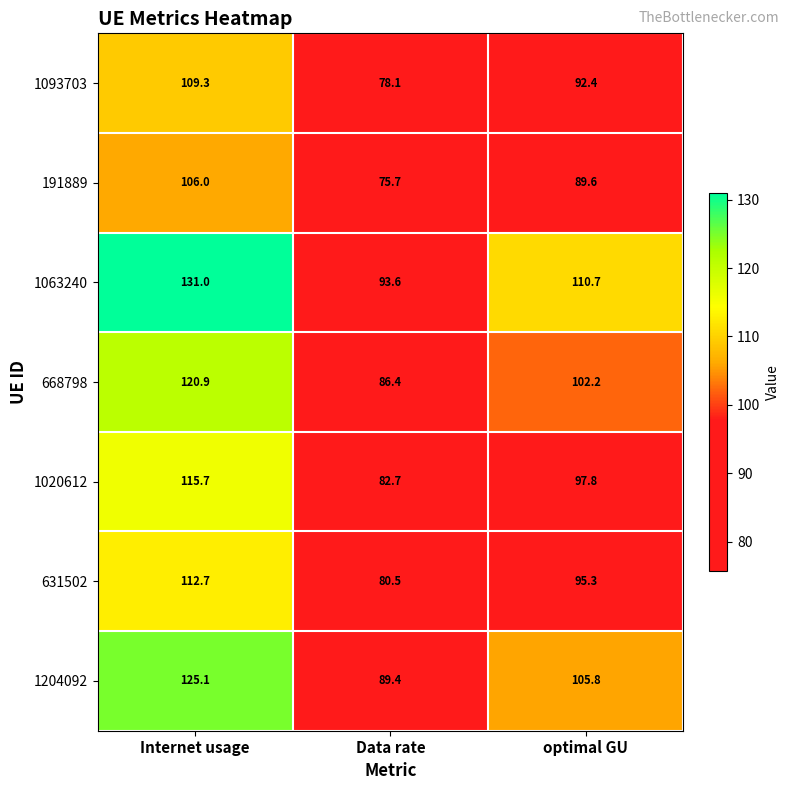

What is the difference between the 668798 values at Data rate and Internet usage?

34.5